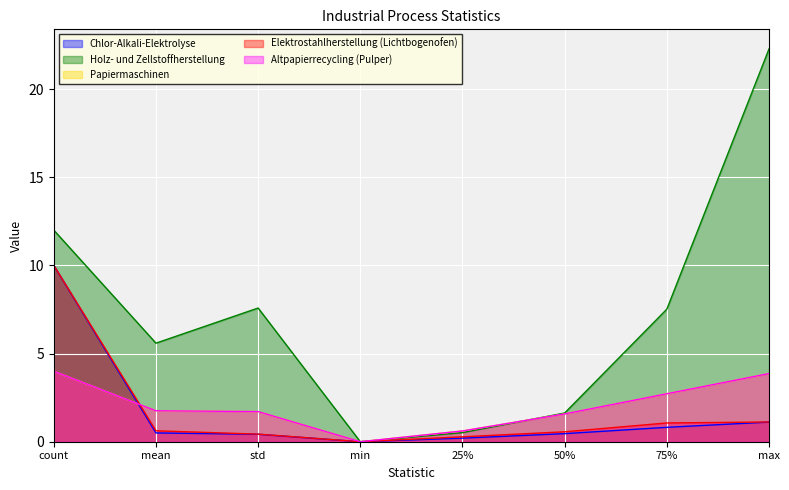

How many times do Chlor-Alkali-Elektrolyse and Altpapierrecycling (Pulper) cross each other?

1